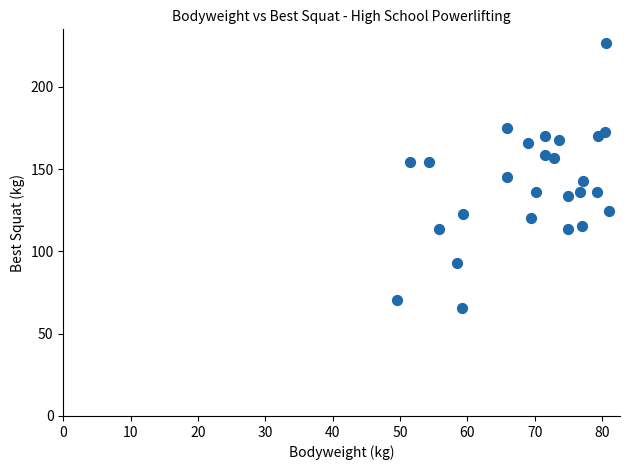

What is the range of X values (max minus min)?

31.5